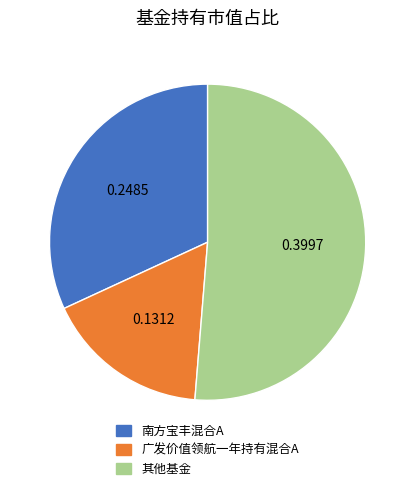

Does any single category account for the majority?

Yes